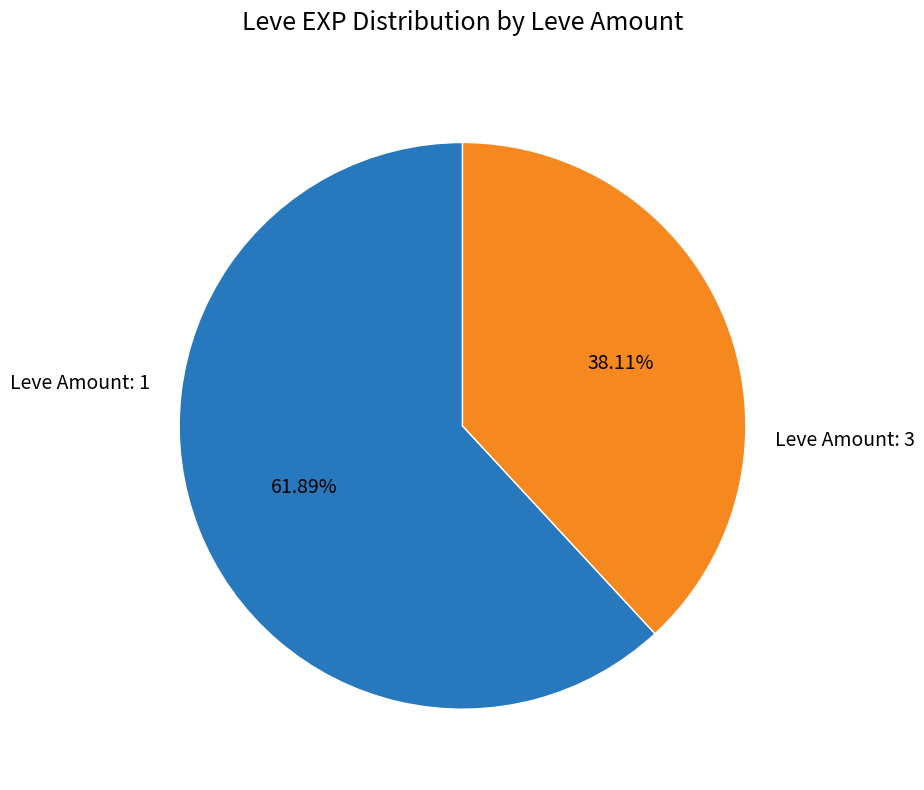

Is there any slice that represents more than half of the pie?

Yes